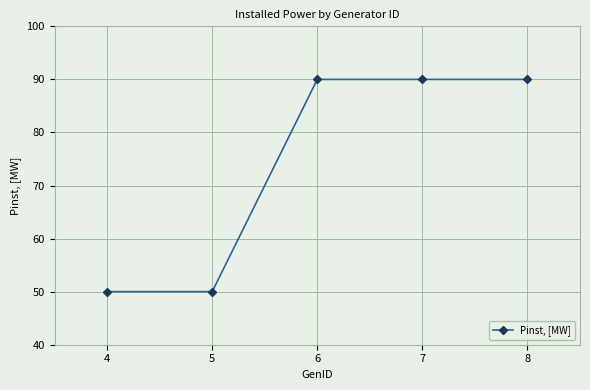

What is the difference between the maximum and minimum values?

40